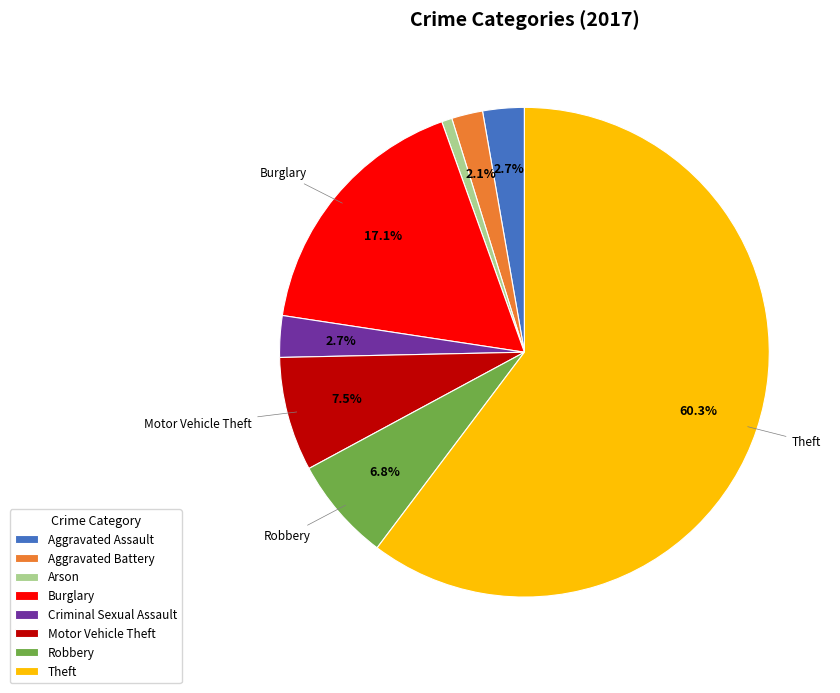

Does Arson represent more than half of the total?

No